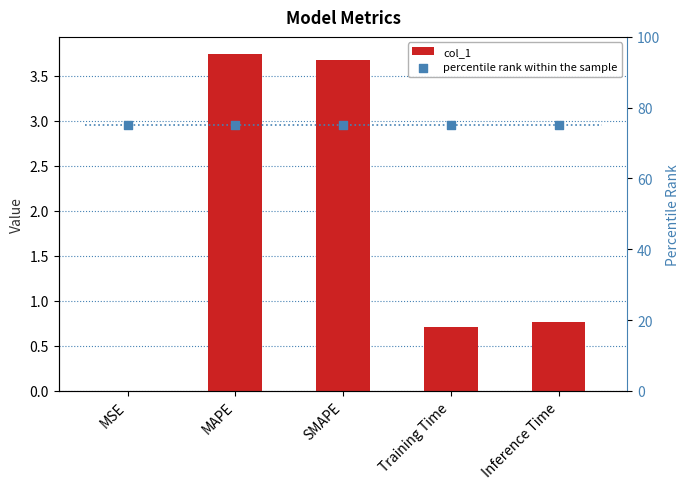

What are all the series names shown in the legend?

col_1, percentile rank within the sample